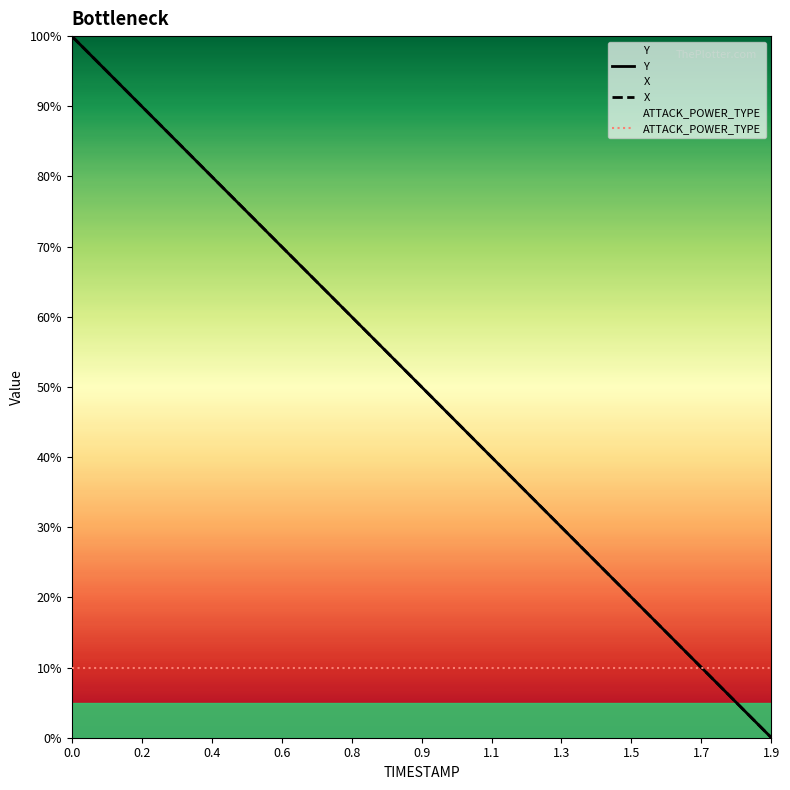

How many times do ATTACK_POWER_TYPE and Y cross each other?

1